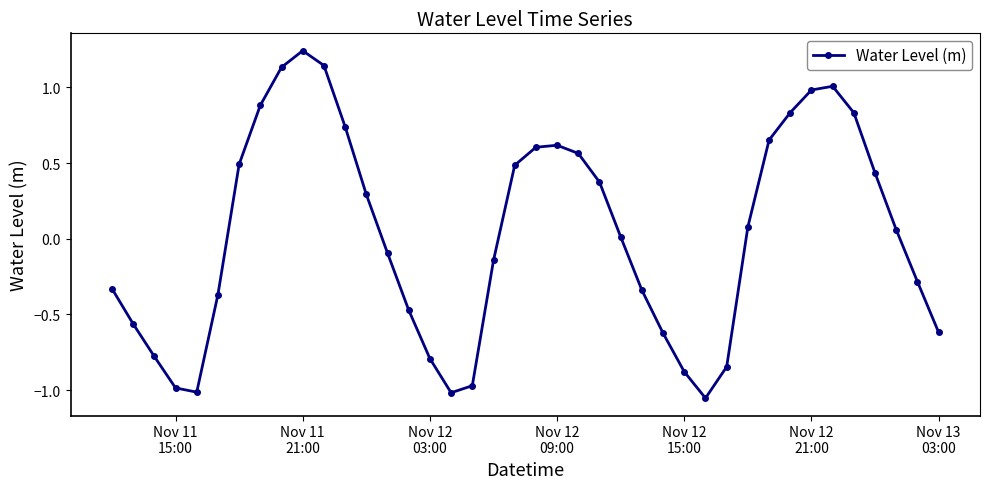

Does the chart have visible grid lines?

No